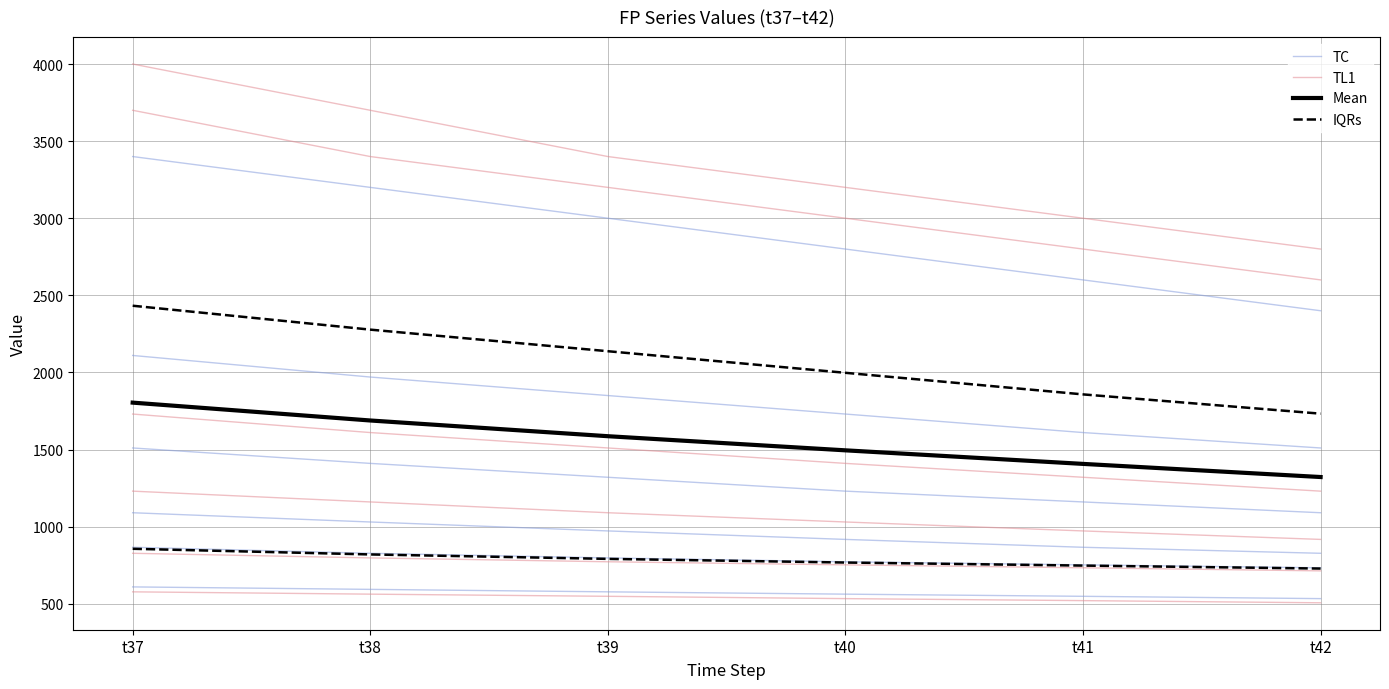

What is the value of the TL1 point at the 5th from the left?

2800.0